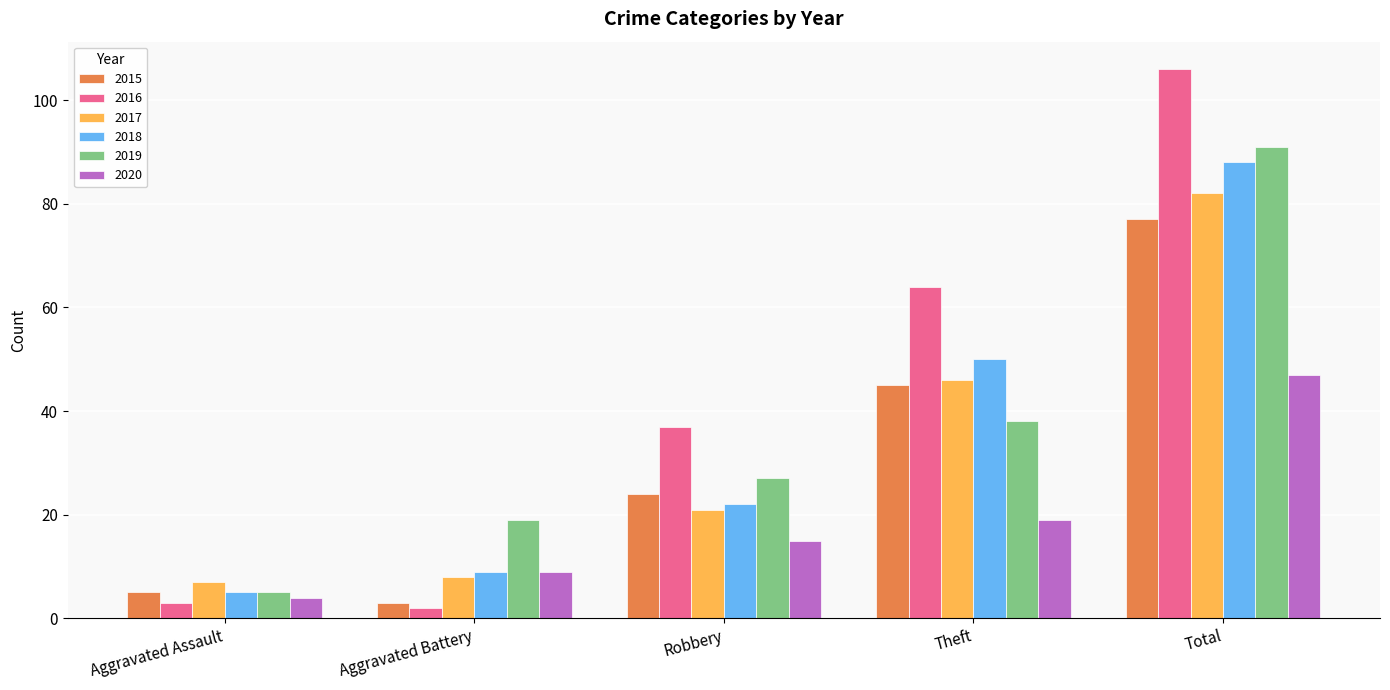

What is the difference between the 2017 values at Robbery and Aggravated Assault?

14